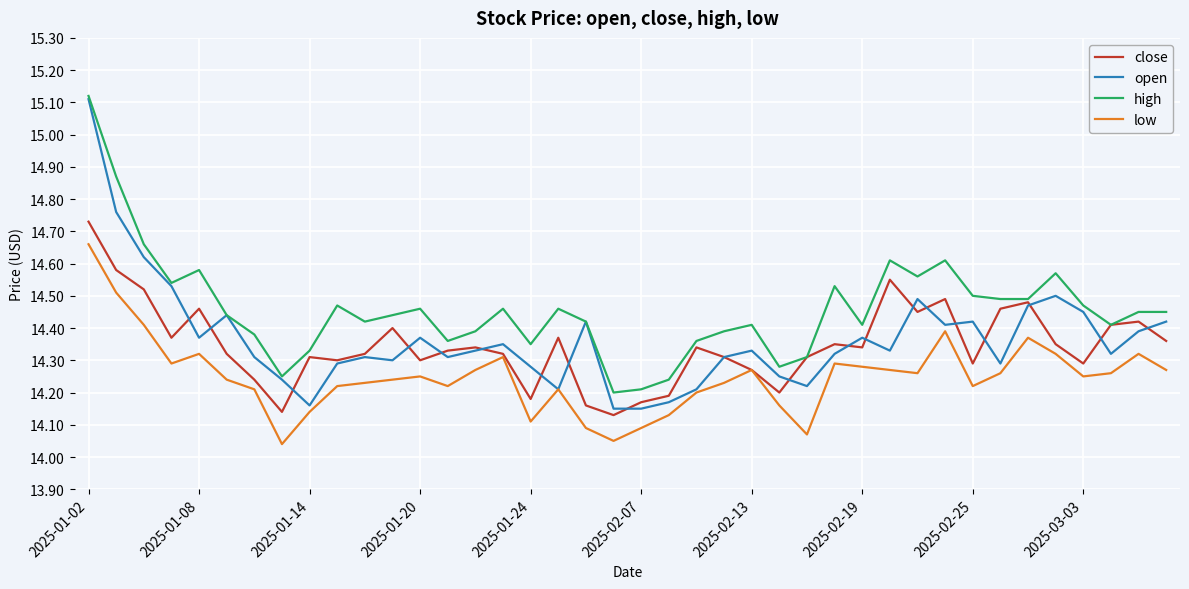

How many close values are between 14 and 15?

40